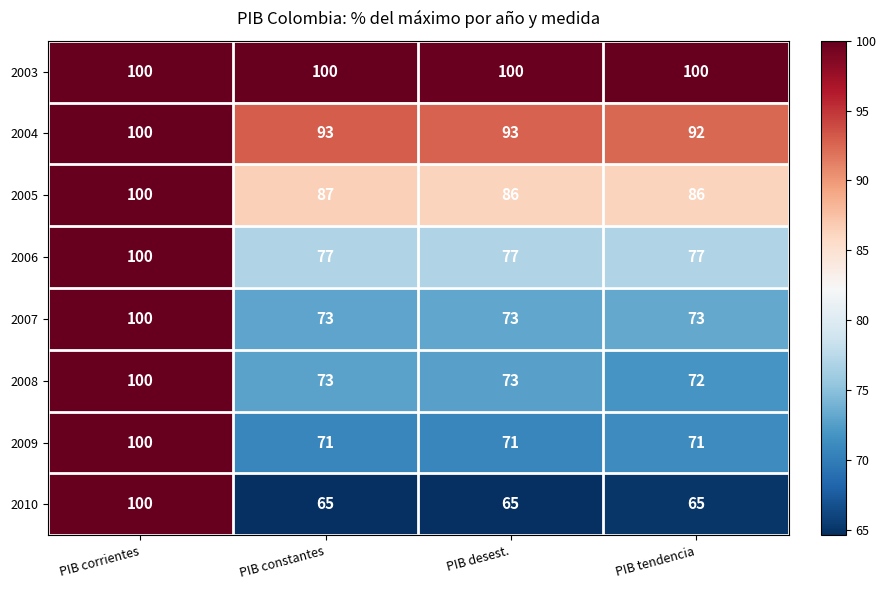

What is the minimum value for 2004?

92